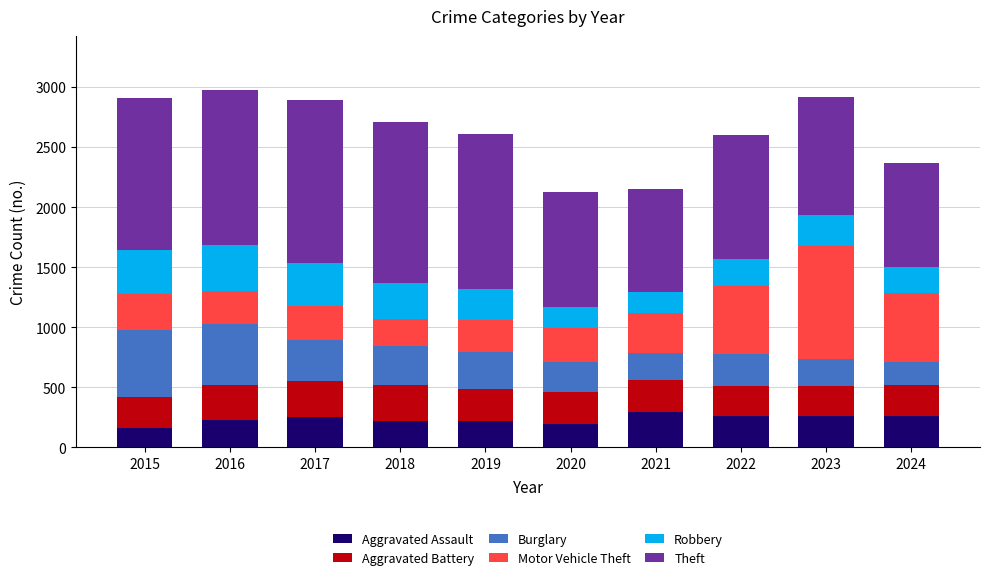

What is the total value across all series at 2017?

2893